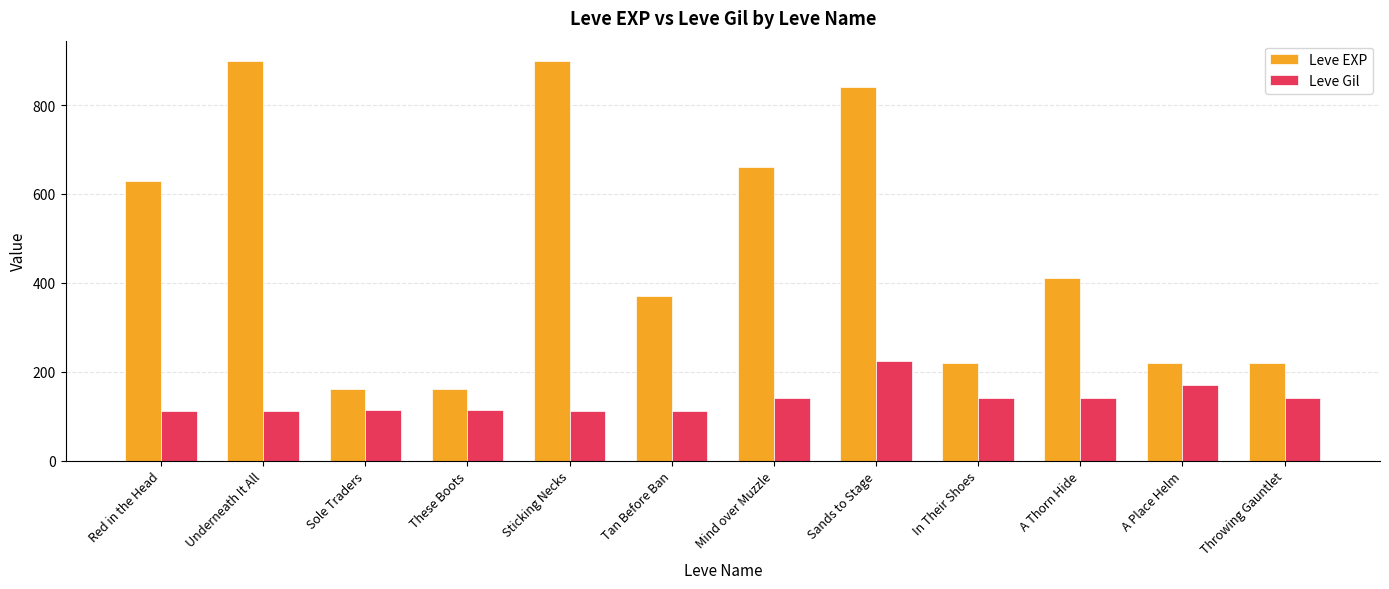

Rank the series by their average value, from lowest to highest.

Leve Gil, Leve EXP